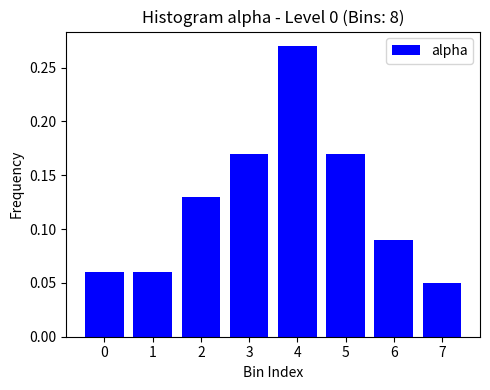

At which category does the chart reach its peak across all series?

4